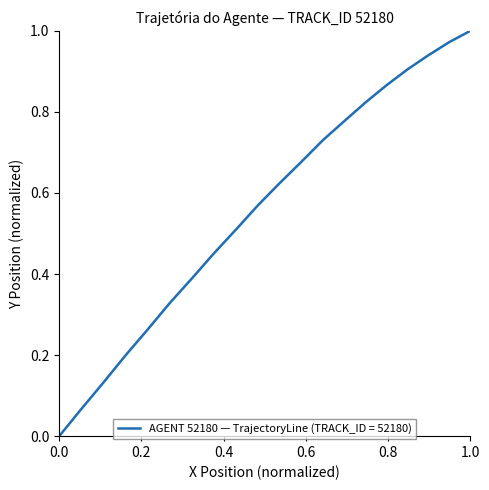

The chart shows a value of 1.0 at 1.0. True or false?

True